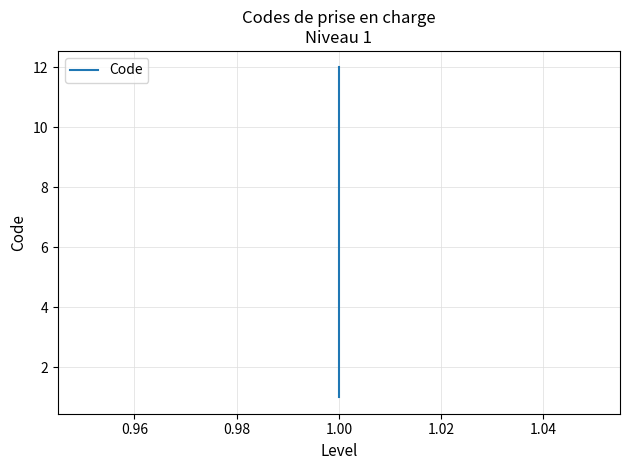

How many values exceed 7?

5